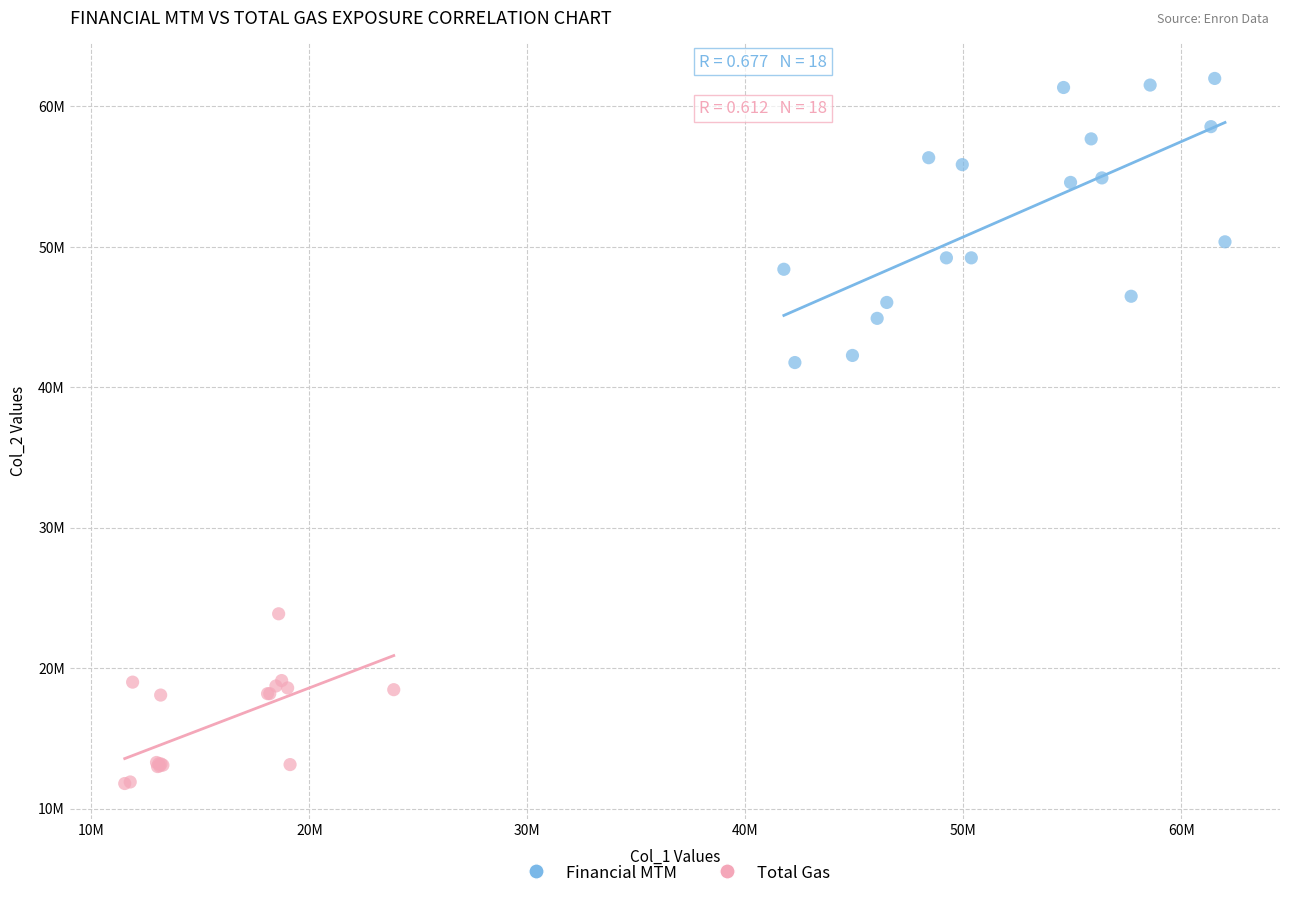

Which series reaches the maximum Y coordinate?

Financial MTM